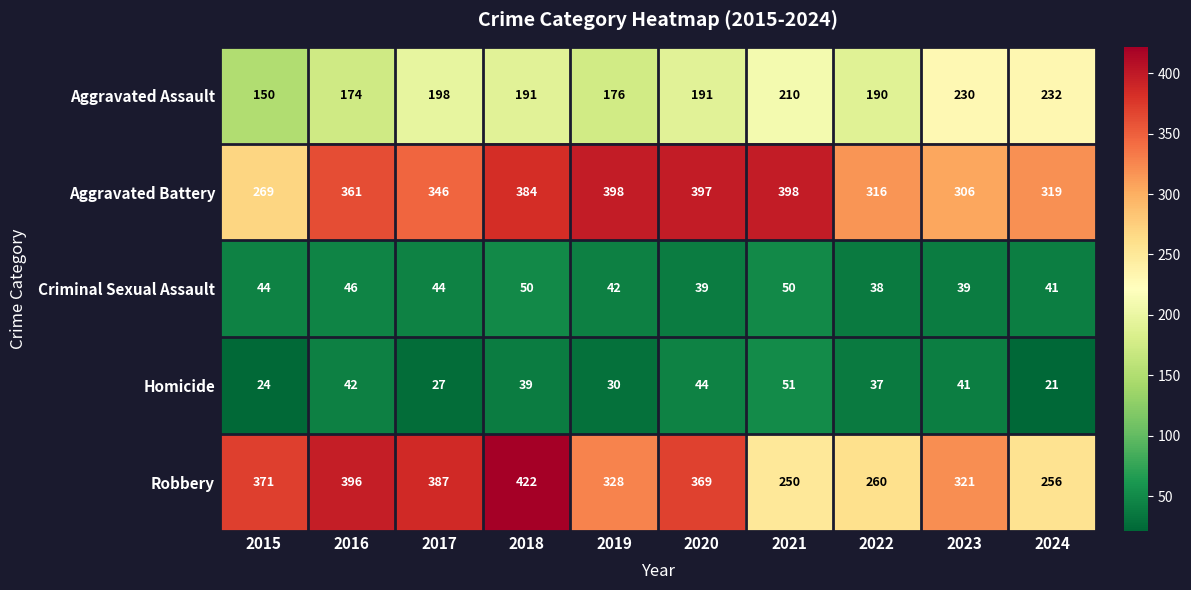

Which label corresponds to the smallest value in the chart?

2024